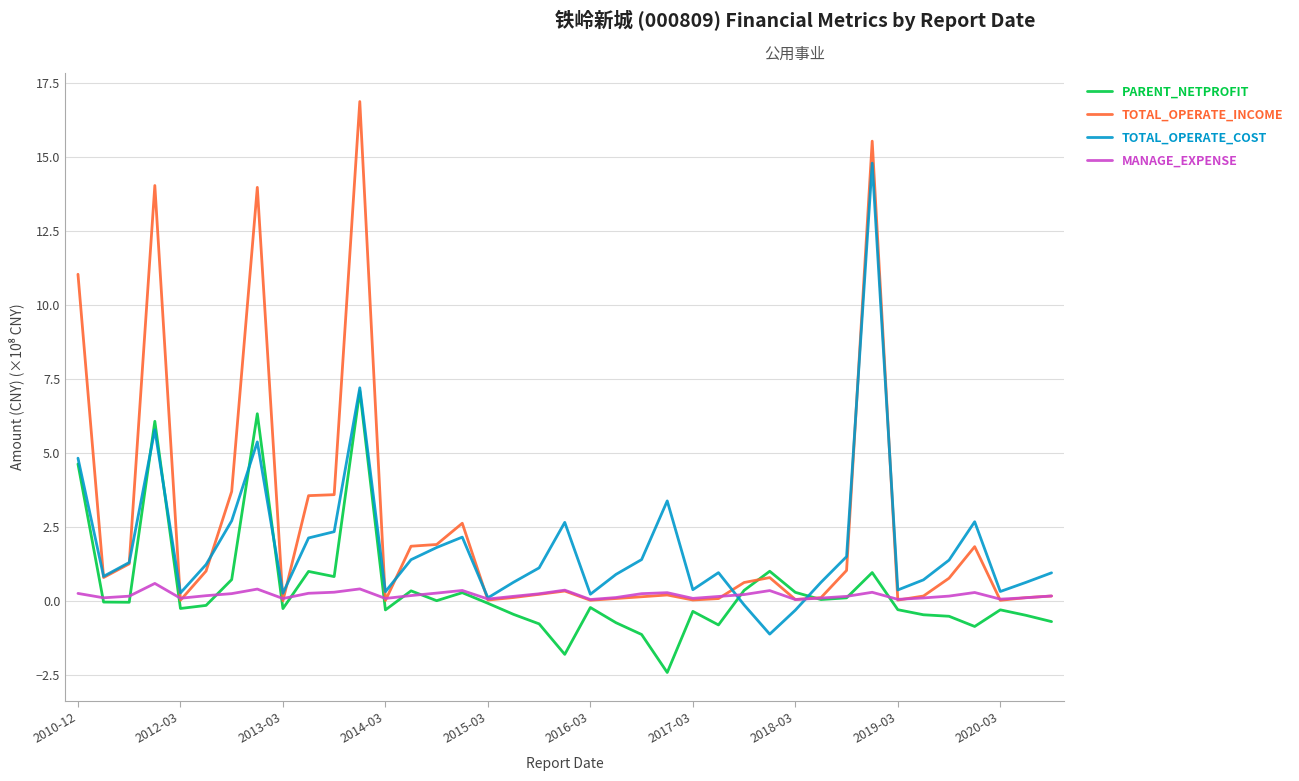

Rank the series by their maximum value, from highest to lowest.

TOTAL_OPERATE_INCOME, TOTAL_OPERATE_COST, PARENT_NETPROFIT, MANAGE_EXPENSE